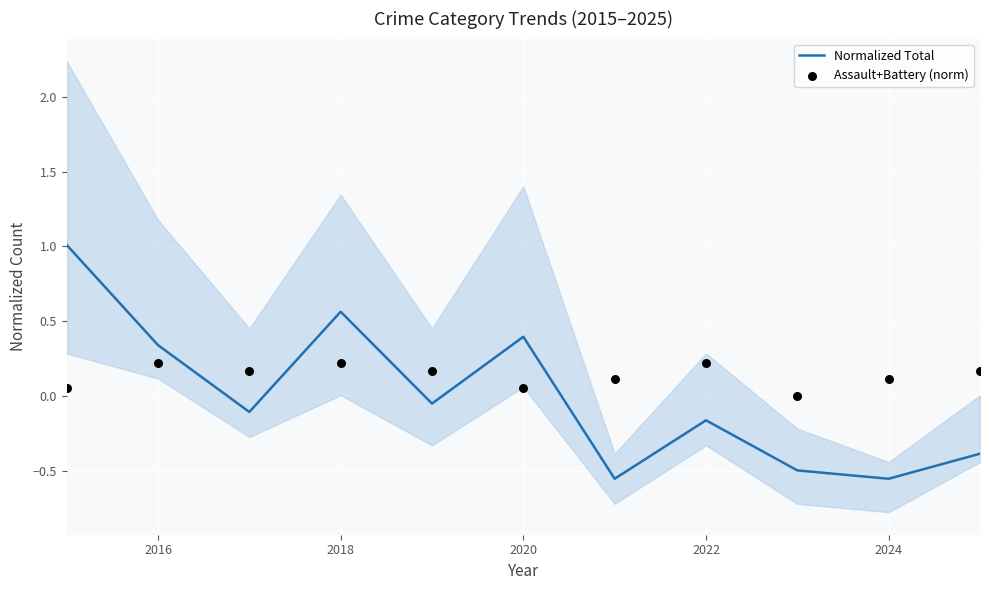

What is the highest value of the Normalized Total series?

1.0